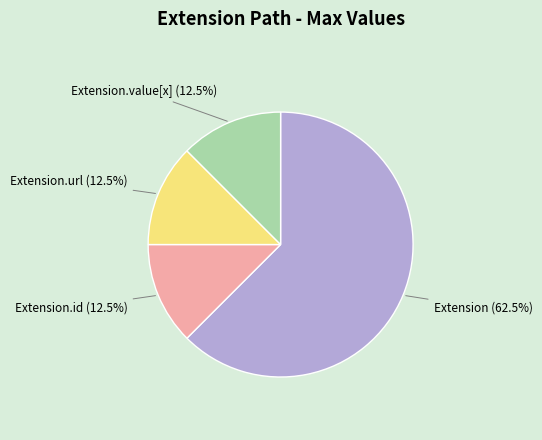

What is the ratio of the value at Extension to the value at Extension.value[x]?

5.0